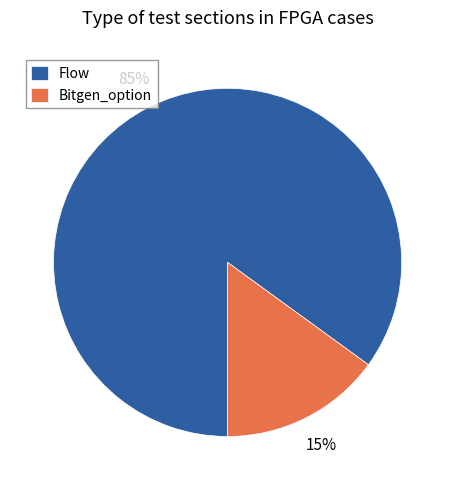

What percentage is the Flow slice, to the nearest percent?

85%